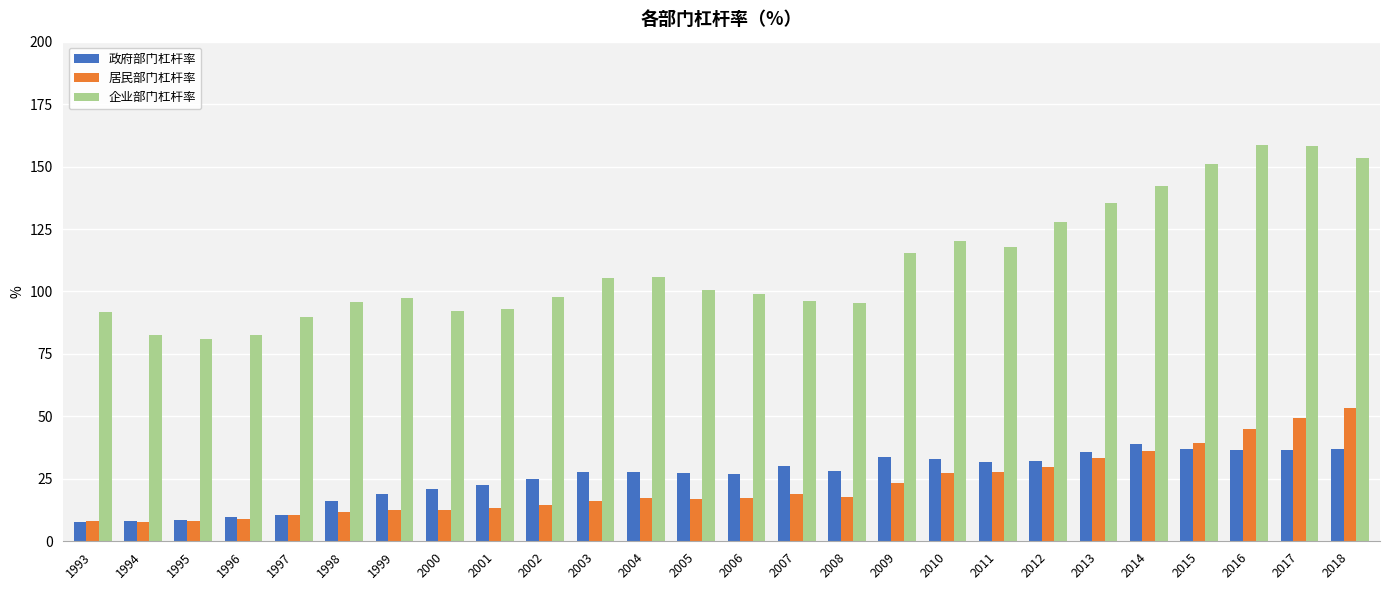

Between 2014 and 2015, which series saw the biggest shift?

企业部门杠杆率